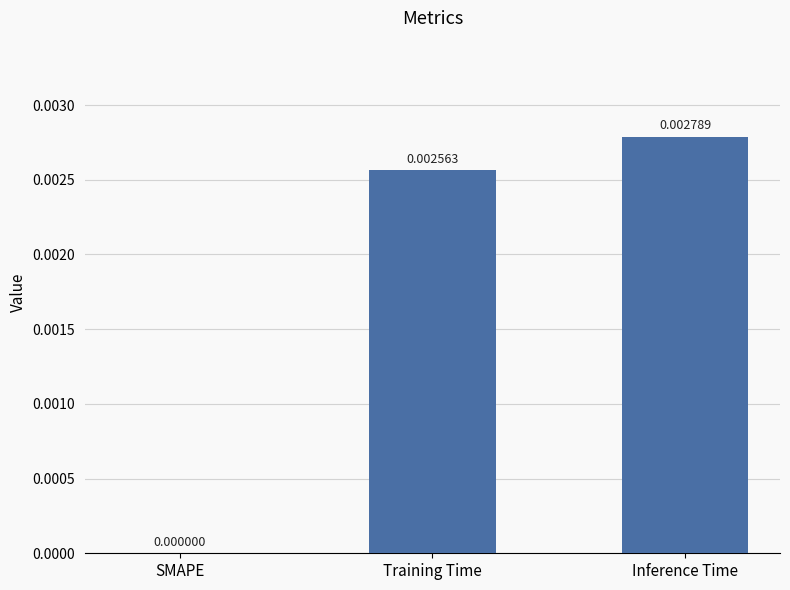

At which label is the value closest to 0?

SMAPE